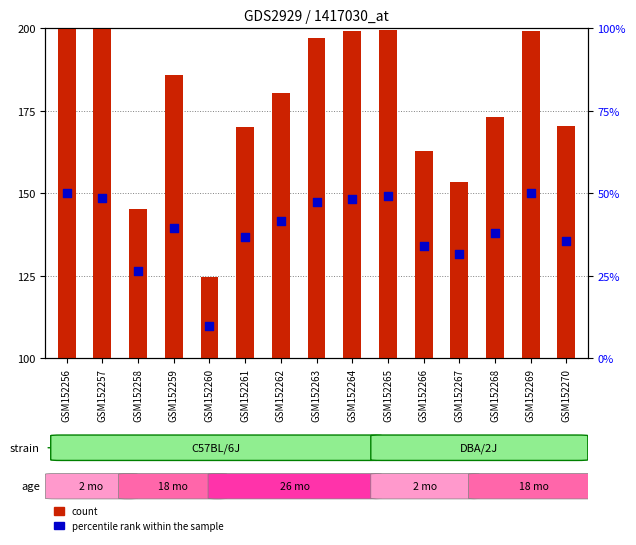

Which series has the largest total across all categories?

count